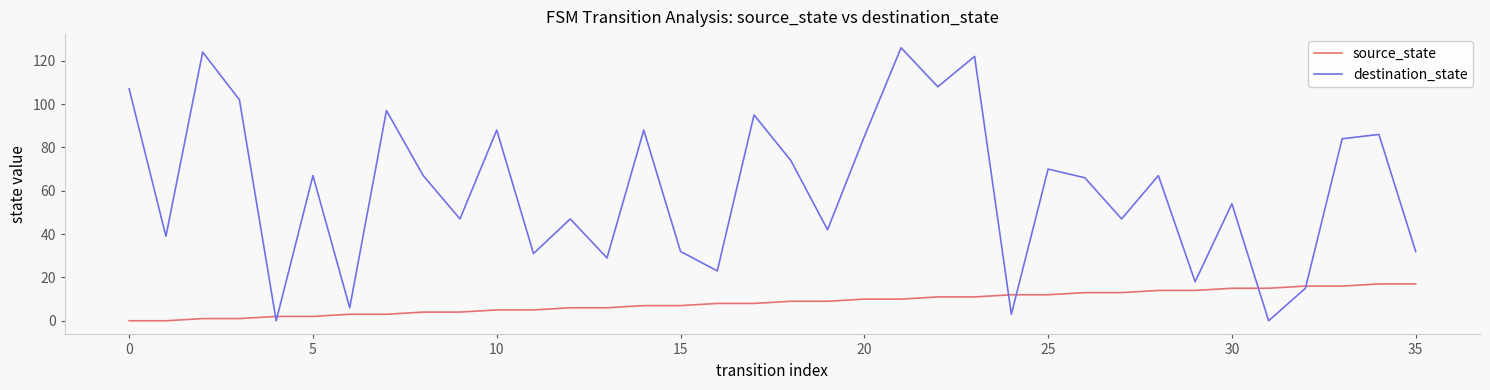

Which series has the largest total across all categories?

destination_state